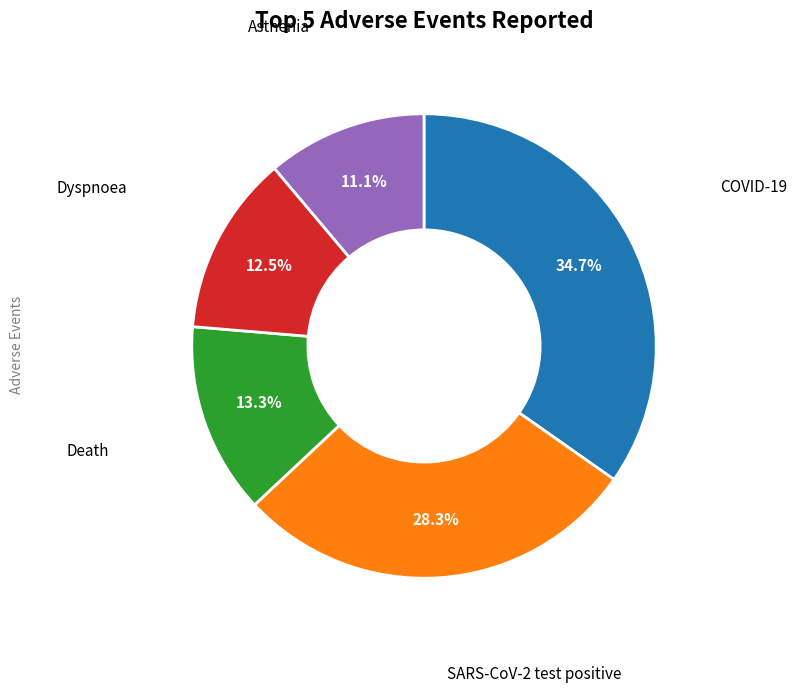

Is there a majority slice in this chart?

No